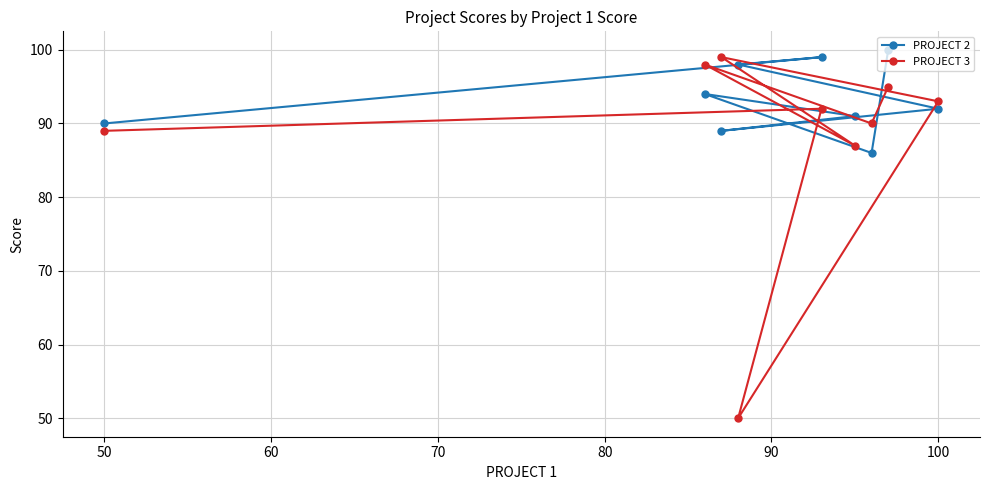

List the series in order of their overall mean, lowest first.

PROJECT 3, PROJECT 2